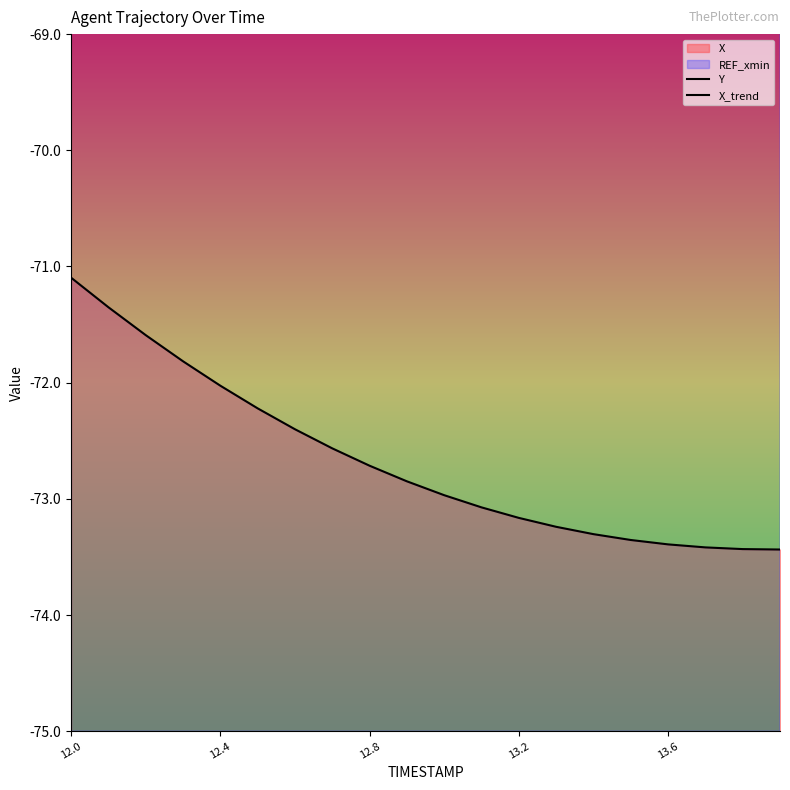

True or false: Y and X_trend intersect in this chart.

False